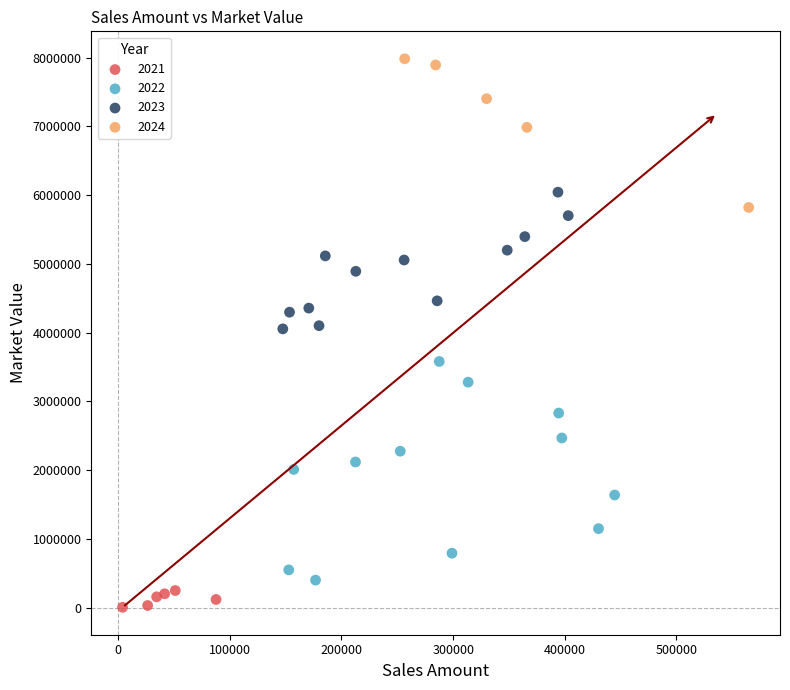

Which series contains the lowest Y value?

2021